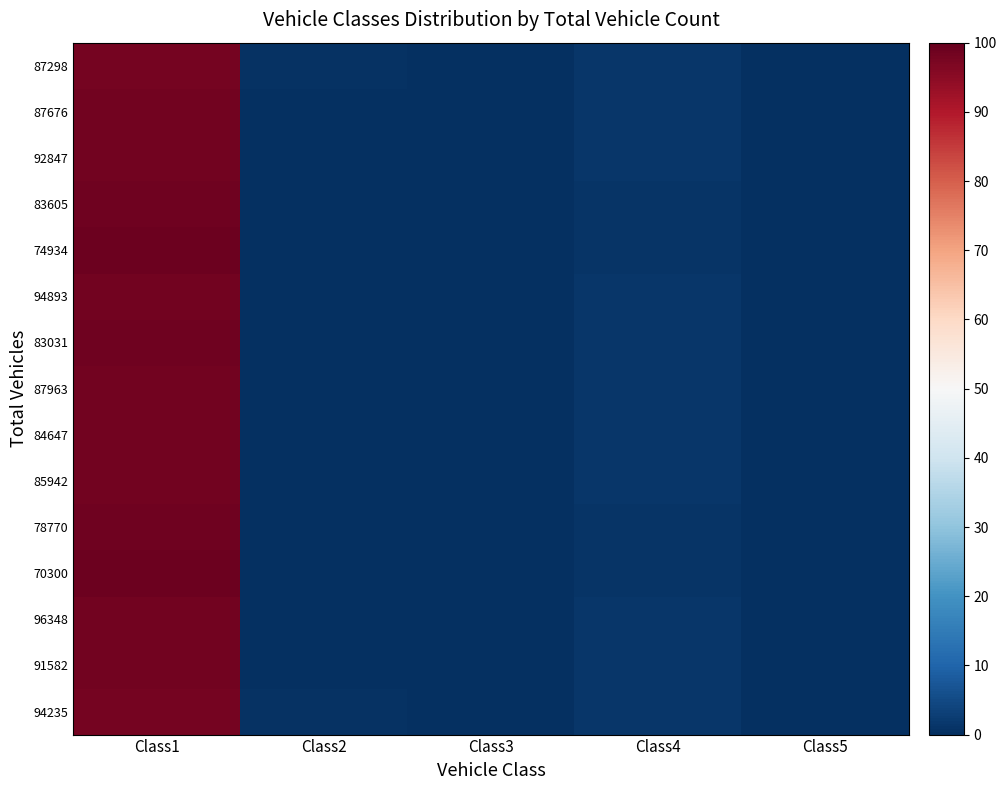

At how many categories does at least one series exceed 26?

1